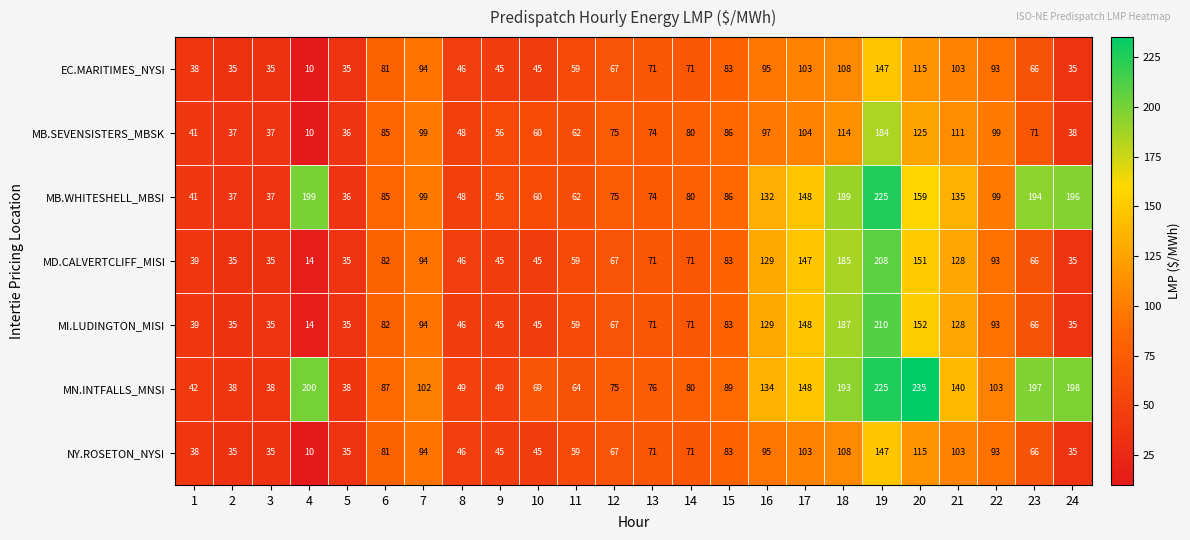

Read the MI.LUDINGTON_MISI value at 3.

35